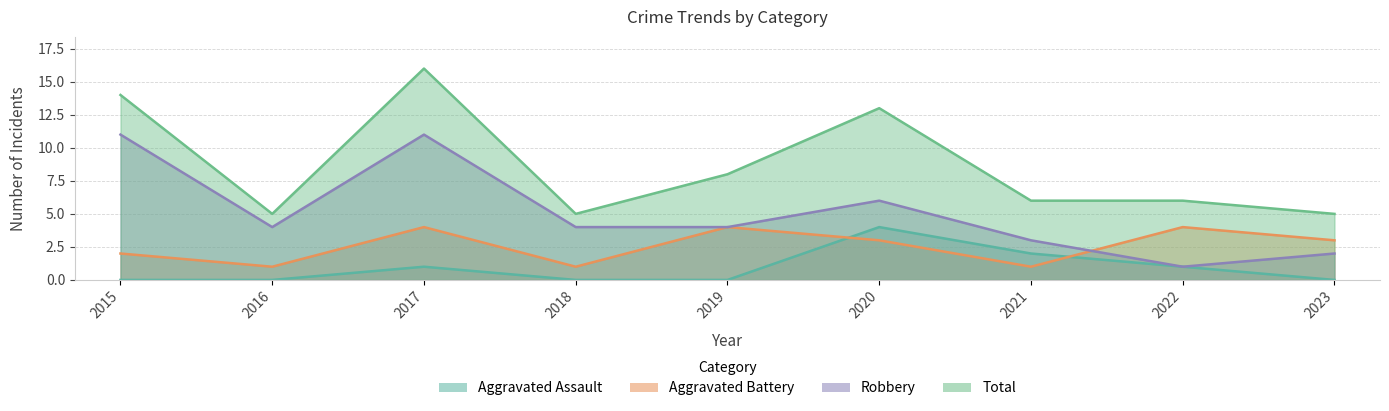

At which label does Aggravated Battery first exceed 3?

2017